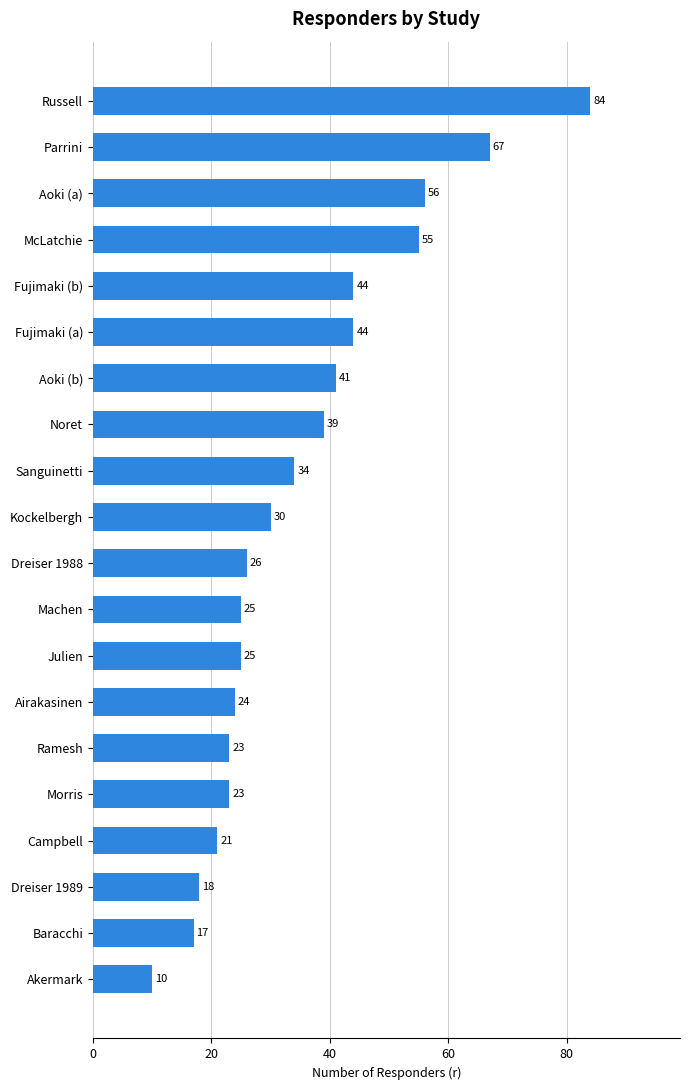

Reading bottom to top, extract all data points from this chart.

10	17	18	21	23	23	24	25	25	26	30	34	39	41	44	44	55	56	67	84